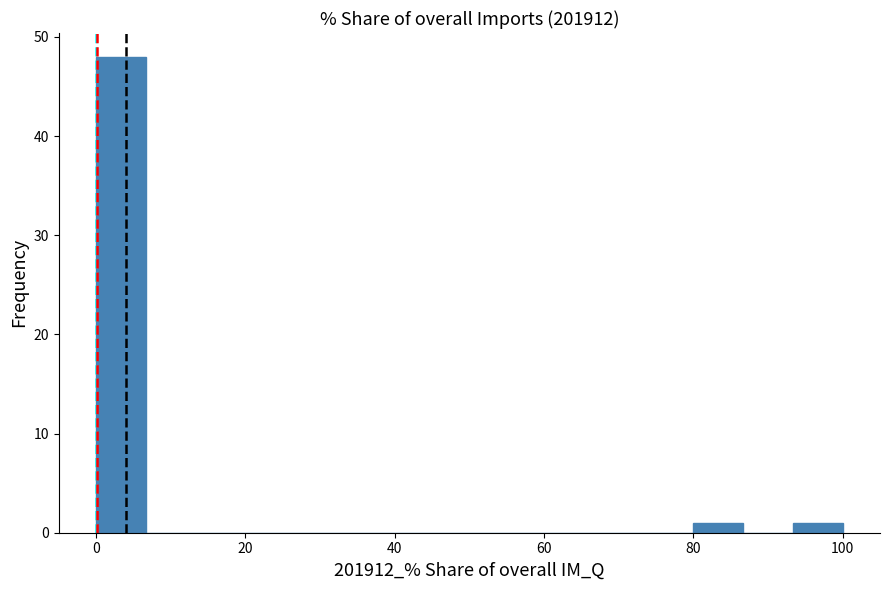

Around what value on the x-axis is the tallest bar? Give the approximate position of its centre, as read against the axis.

4